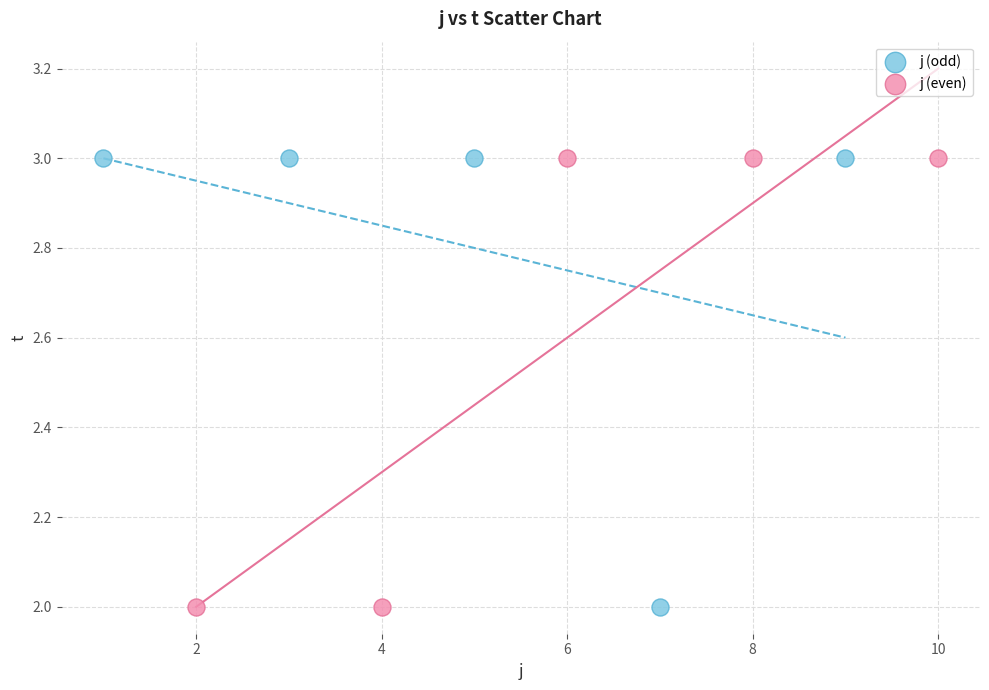

What are all the series names shown in the legend?

j (odd), j (even)